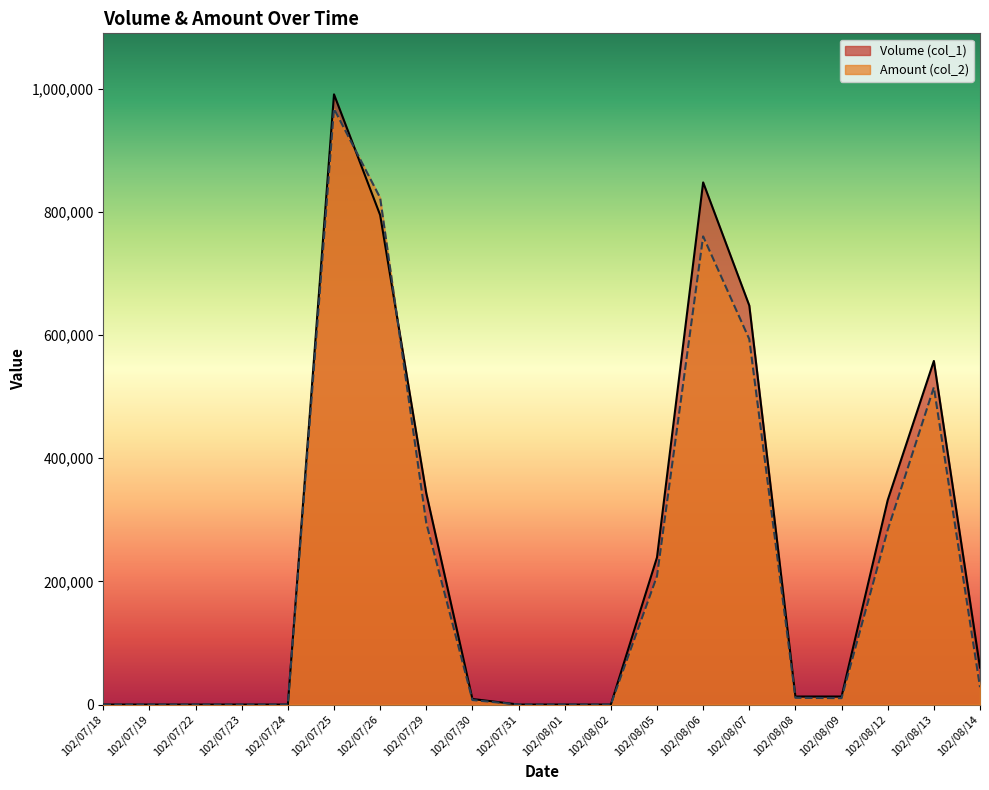

What is the difference between the Volume (col_1) values at 102/07/26 and 102/08/08?

782000